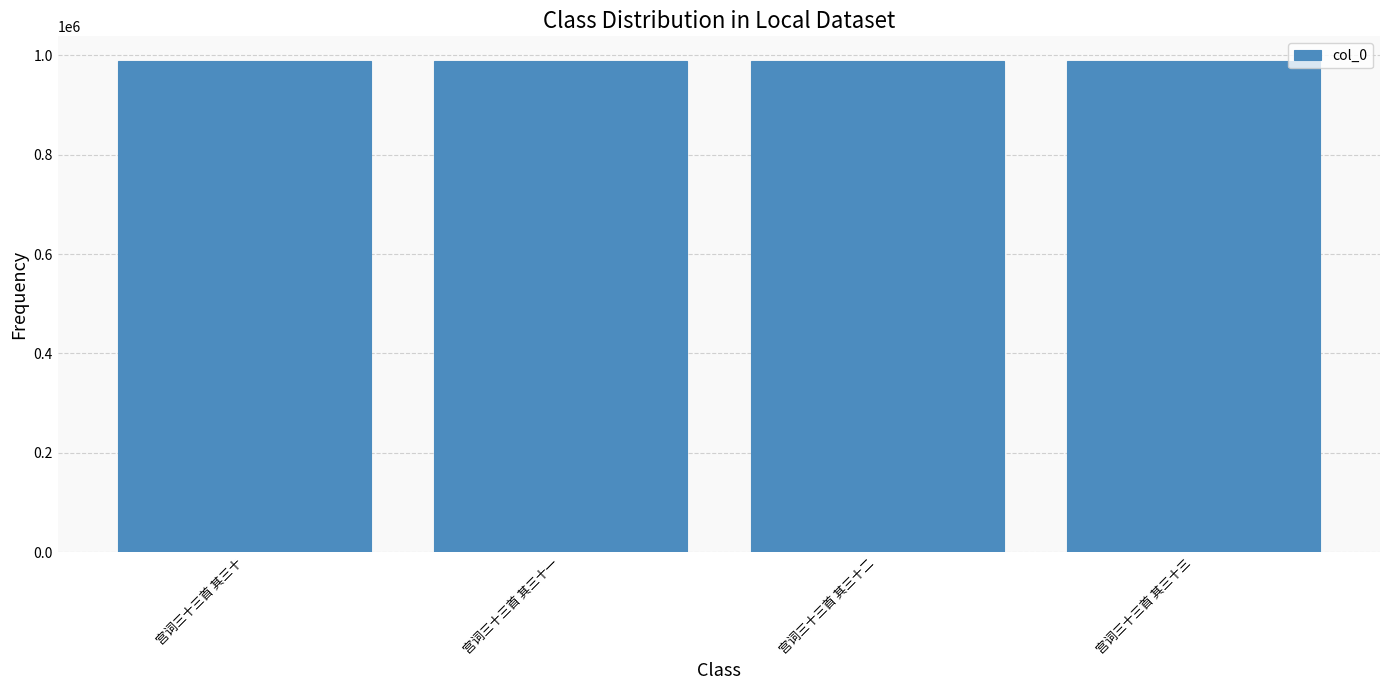

What is the label of the 4th bar from the right?

宫词三十三首 其三十